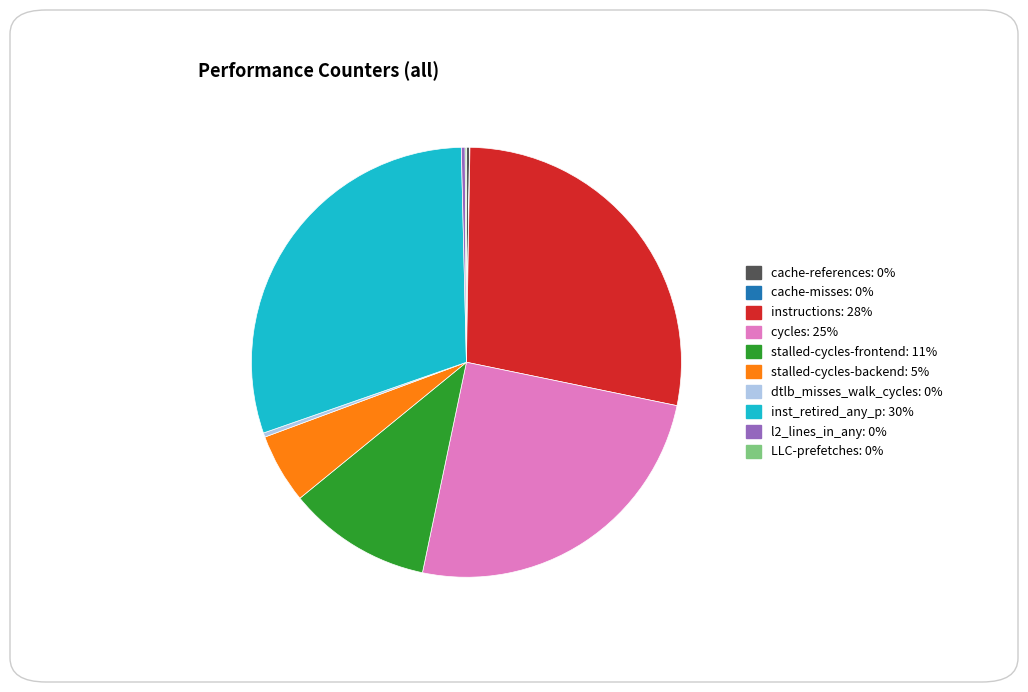

Is the sum of l2_lines_in_any and dtlb_misses_walk_cycles greater than half?

No